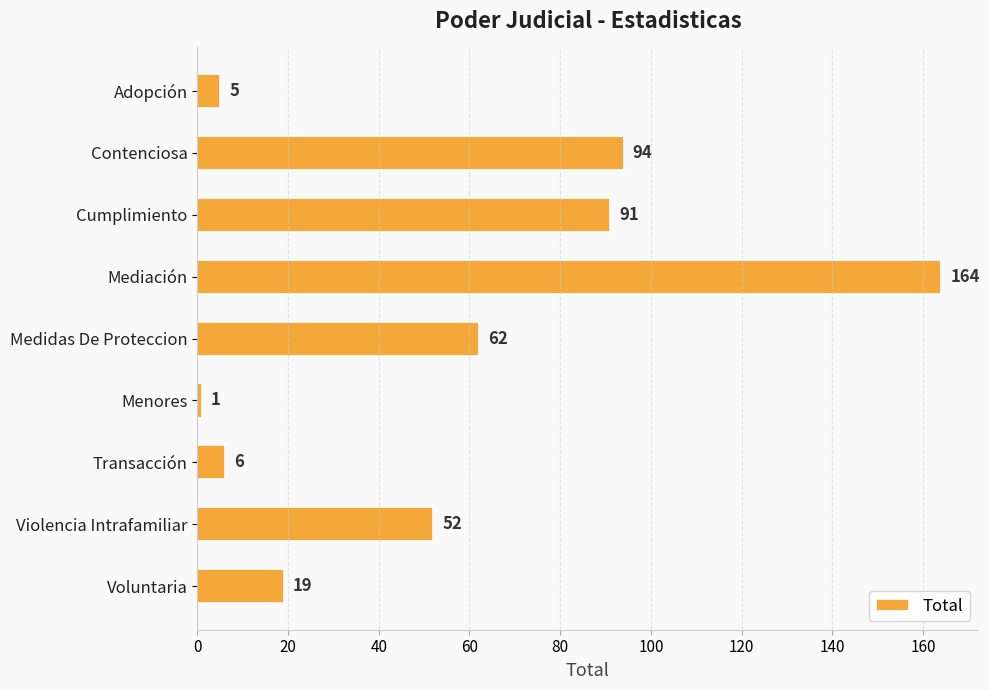

What is the sum of all values?

494